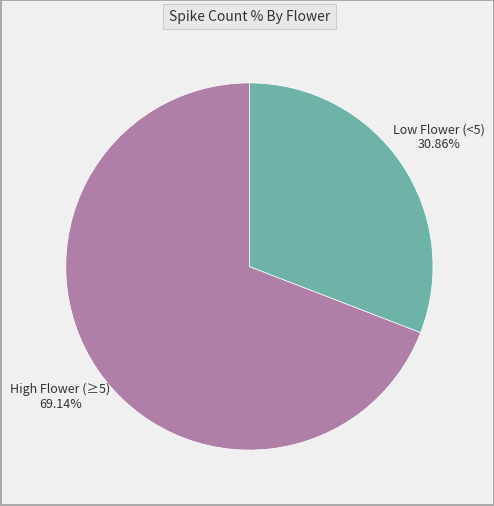

How many slices are in this pie chart?

2